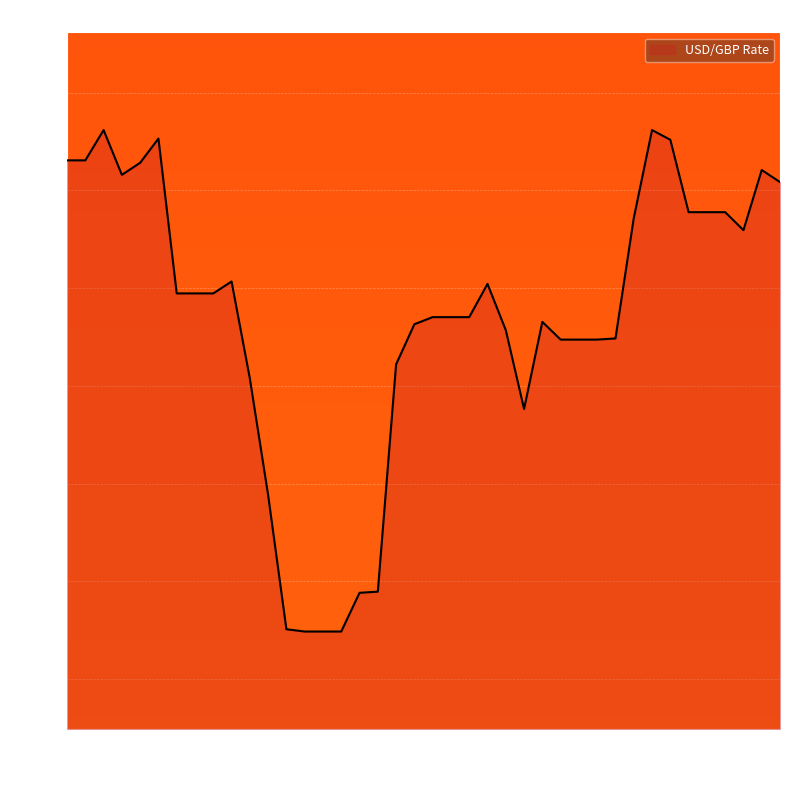

Does the chart have visible grid lines?

Yes